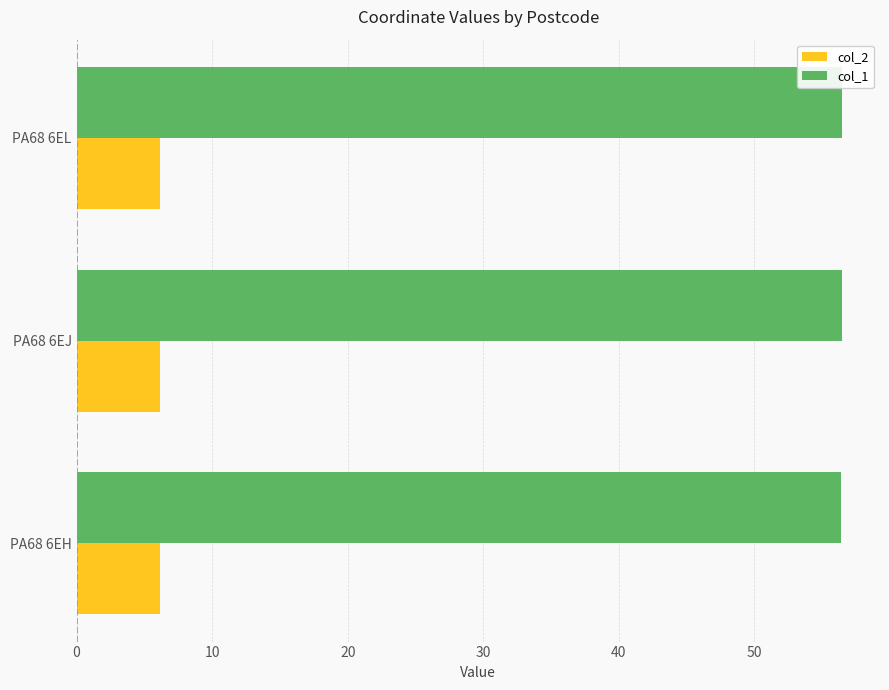

Is the value of col_1 at PA68 6EJ greater than the value of col_2 at PA68 6EH?

Yes